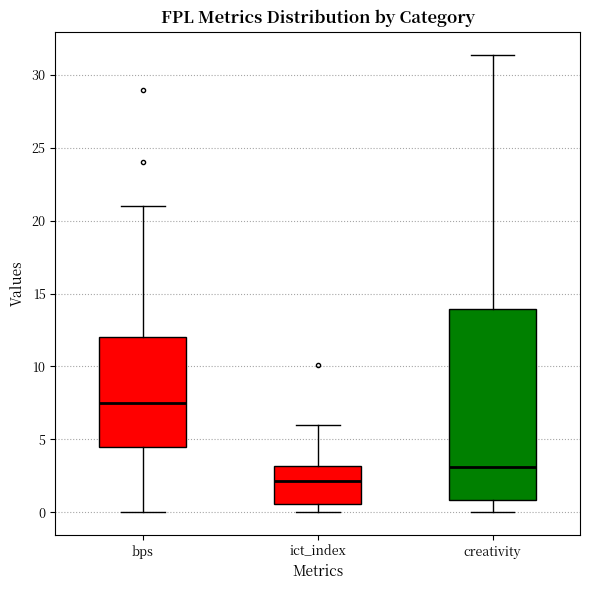

Reading left to right, read every box against the y-axis: the position of its median line, the range the box covers, and the ends of its whiskers. The values are not printed on the chart, so give them approximately, as read against the axis.

bps: median 7.5, box 4.5 to 12.0, whiskers 0.0 to 21.0
ict_index: median 2.0, box 0.5 to 3.0, whiskers 0.0 to 6.0
creativity: median 3.0, box 1.0 to 14.0, whiskers 0.0 to 31.5